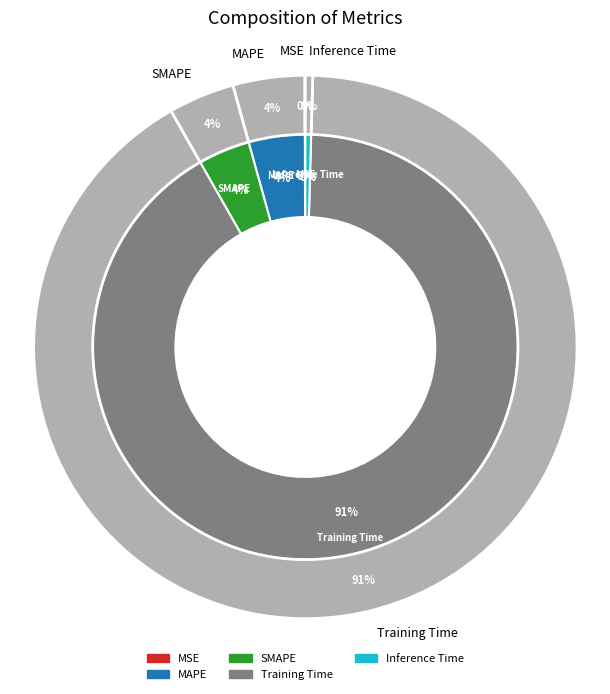

Count the number of slices in the pie.

5